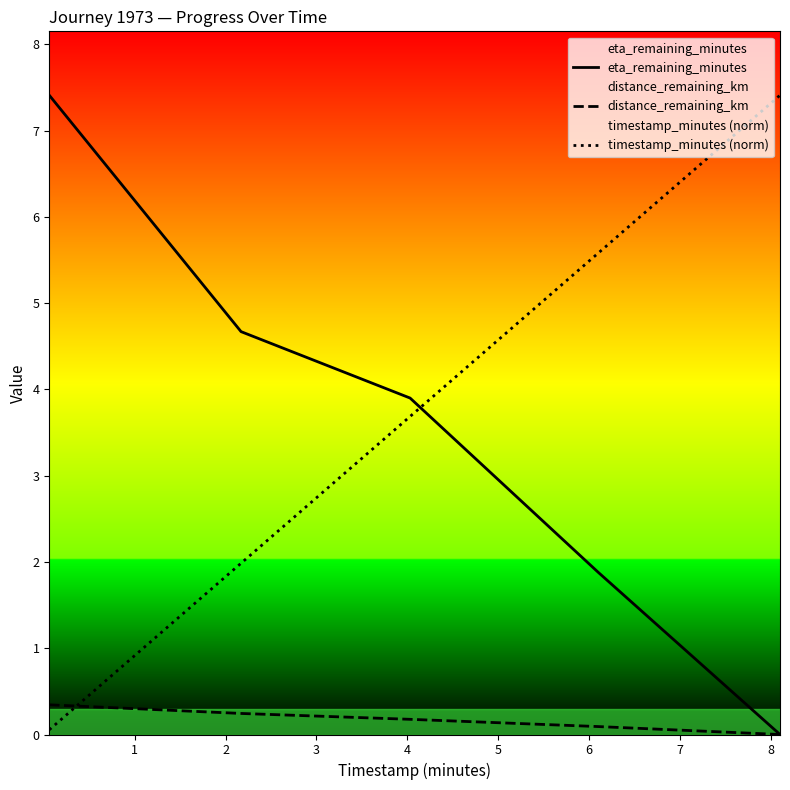

At how many categories does at least one series exceed 0?

5